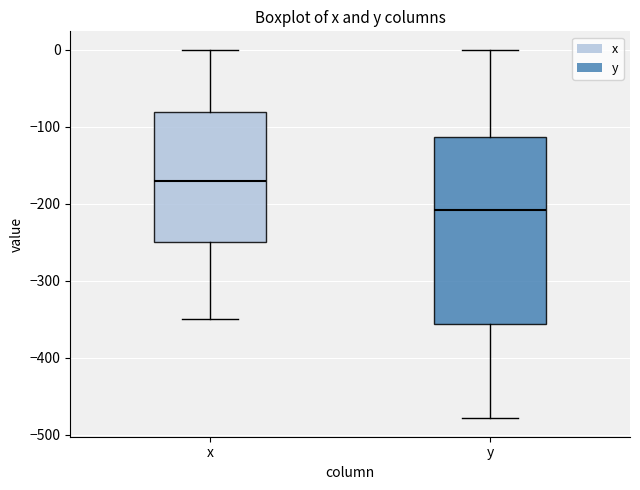

Which box has the lowest median line?

y